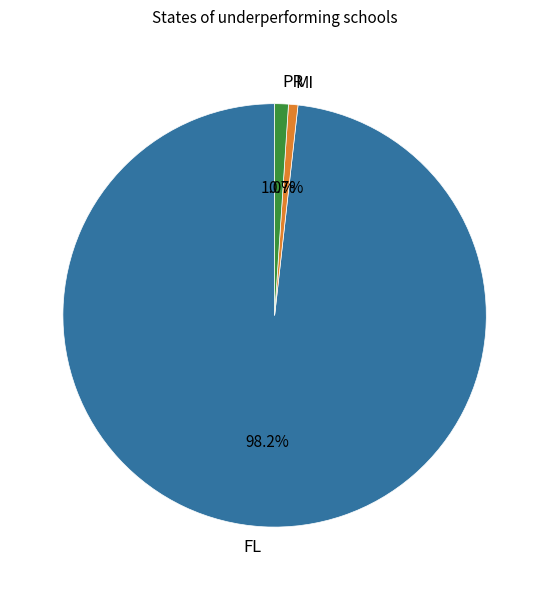

Combined, what portion of the pie is PR and FL?

99.3%